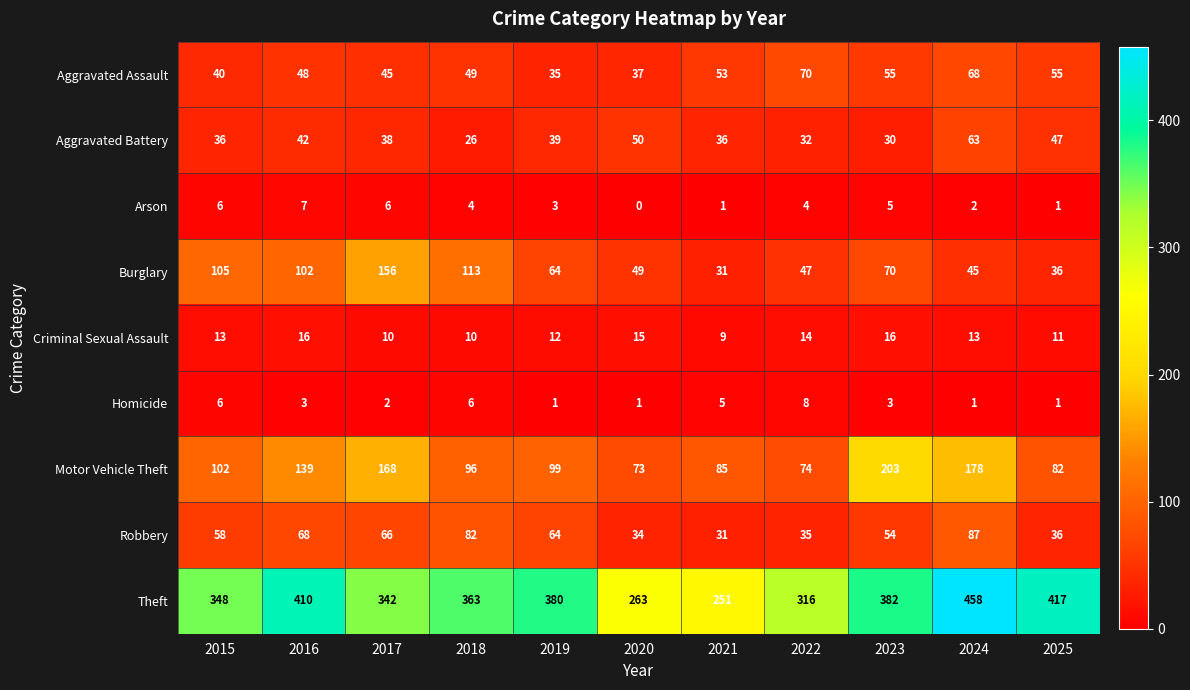

The value of Robbery at 2022 is 13. True or false?

False